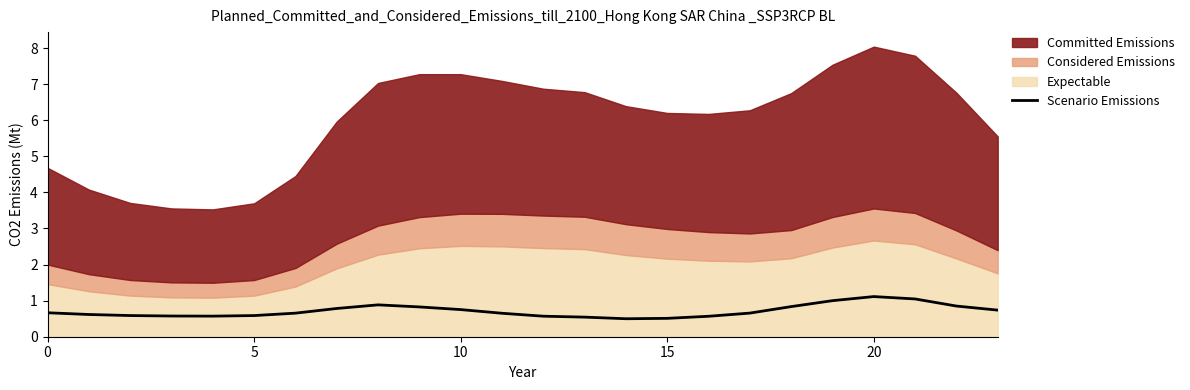

How many data points does each series have?

24